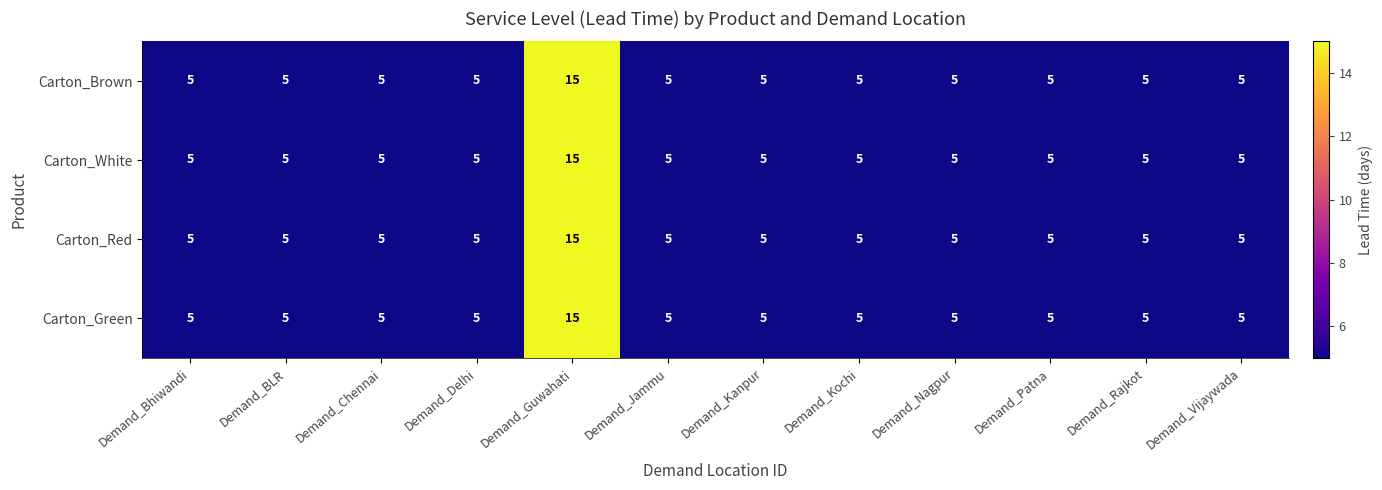

At which category does the chart reach its peak across all series?

Demand_Guwahati